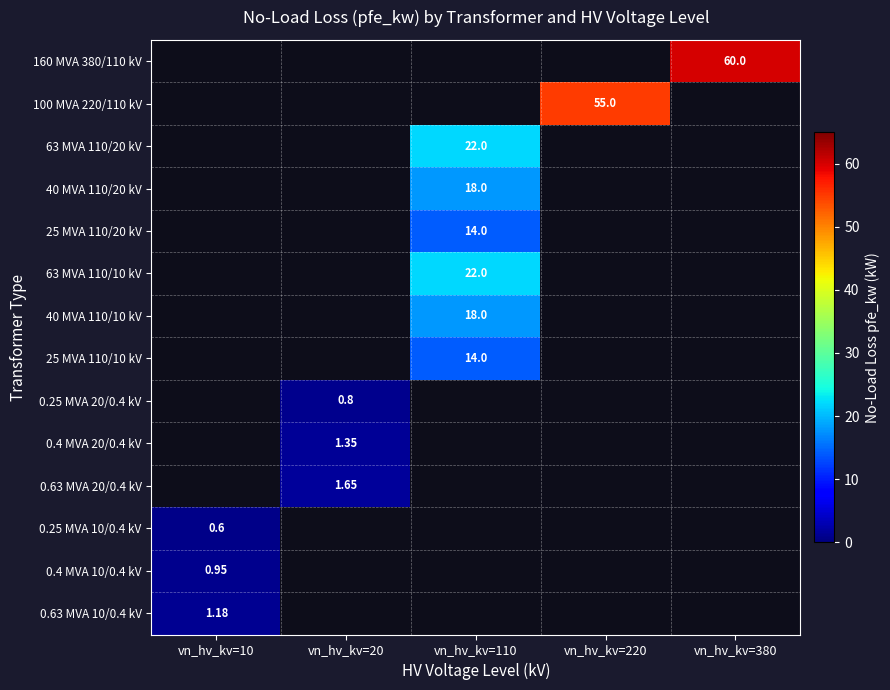

How many series are shown in this chart?

14